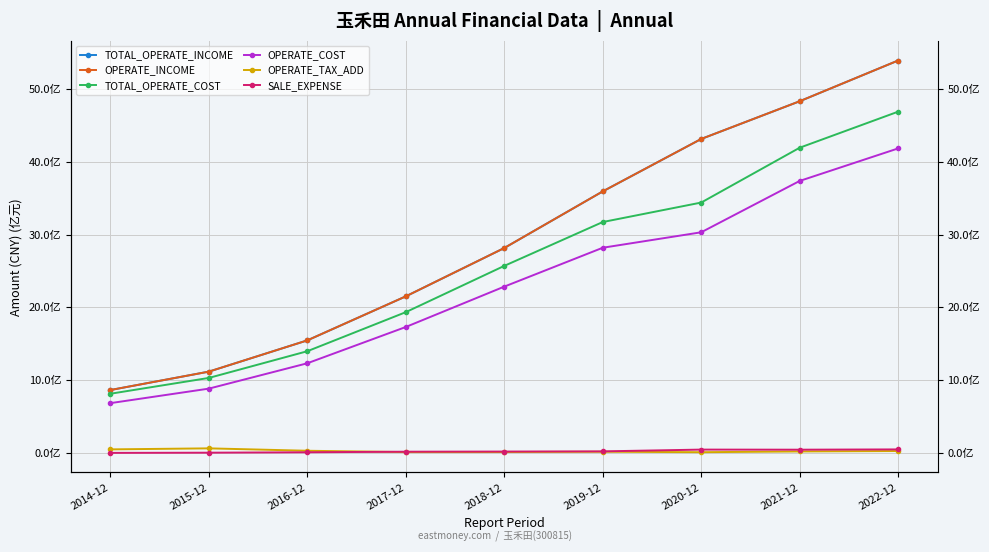

Where is OPERATE_TAX_ADD nearest to the value 36393284?

2016-12